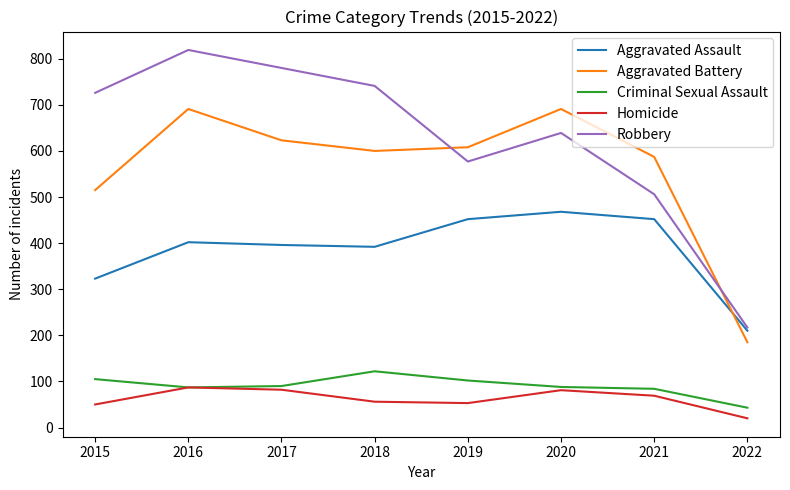

What is the total value across all series at 2019?

1792